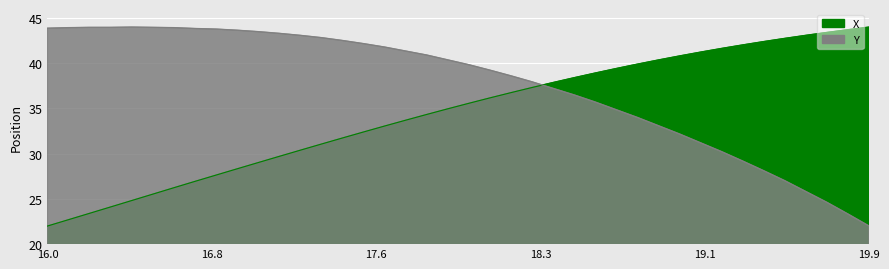

What is the sum of all X values?

1377.8